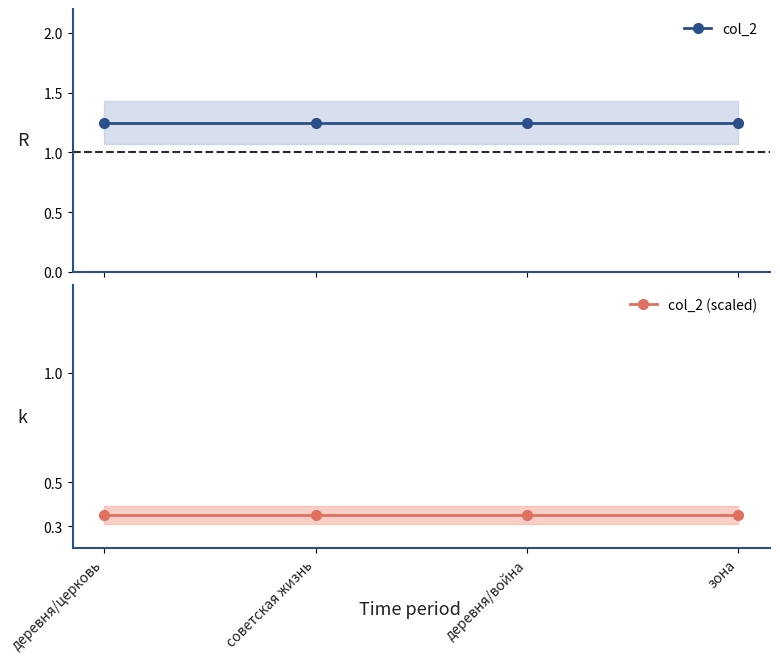

How many lines are shown in the chart?

2